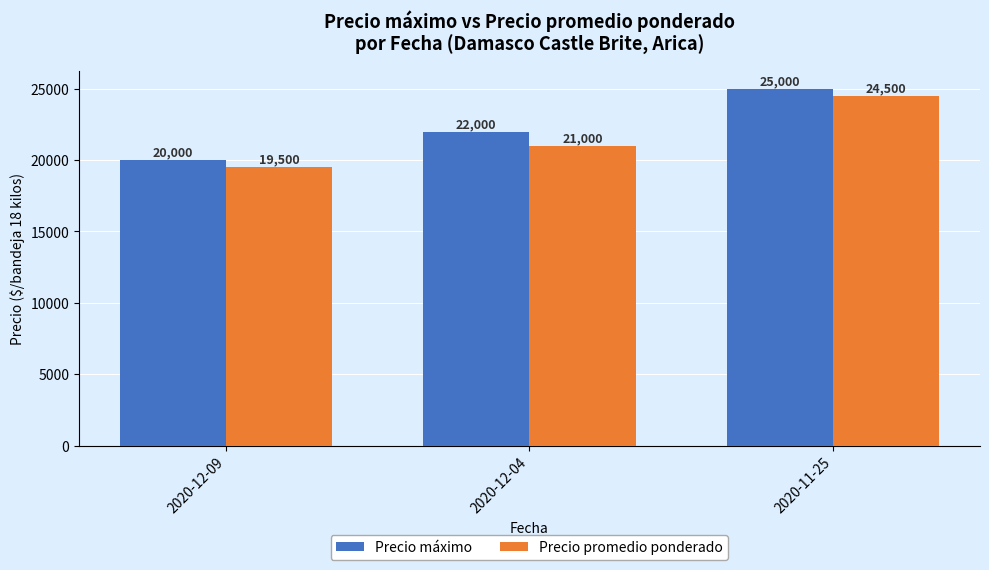

Which series changed the most between 2020-12-04 and 2020-11-25?

Precio promedio ponderado